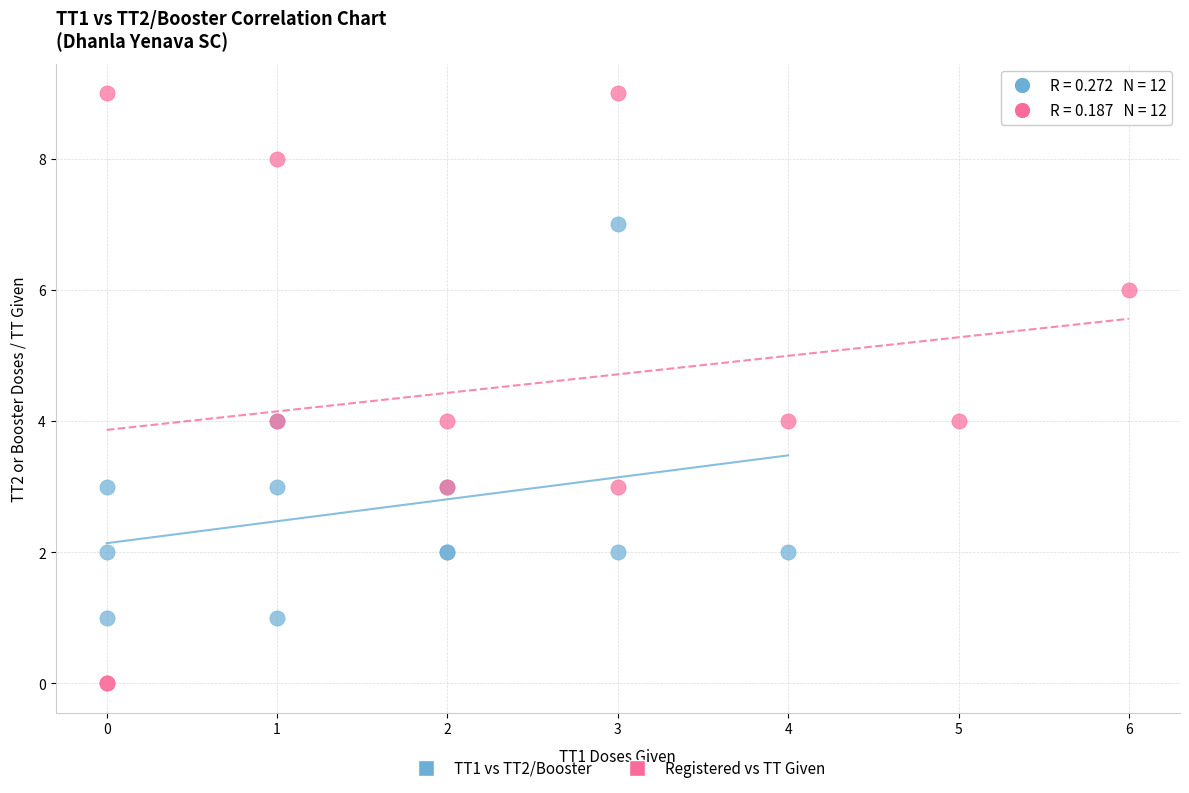

Which series has the widest spread of Y values?

Registered vs TT Given